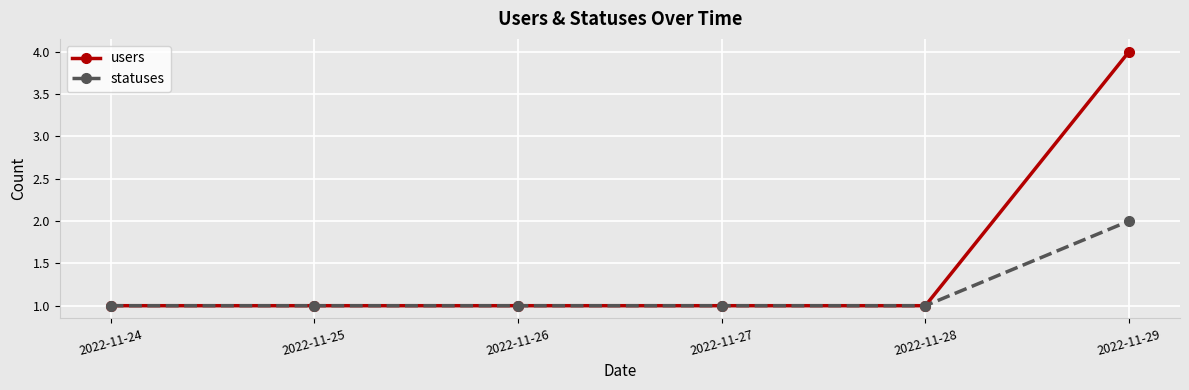

What is the average value of the users series?

2